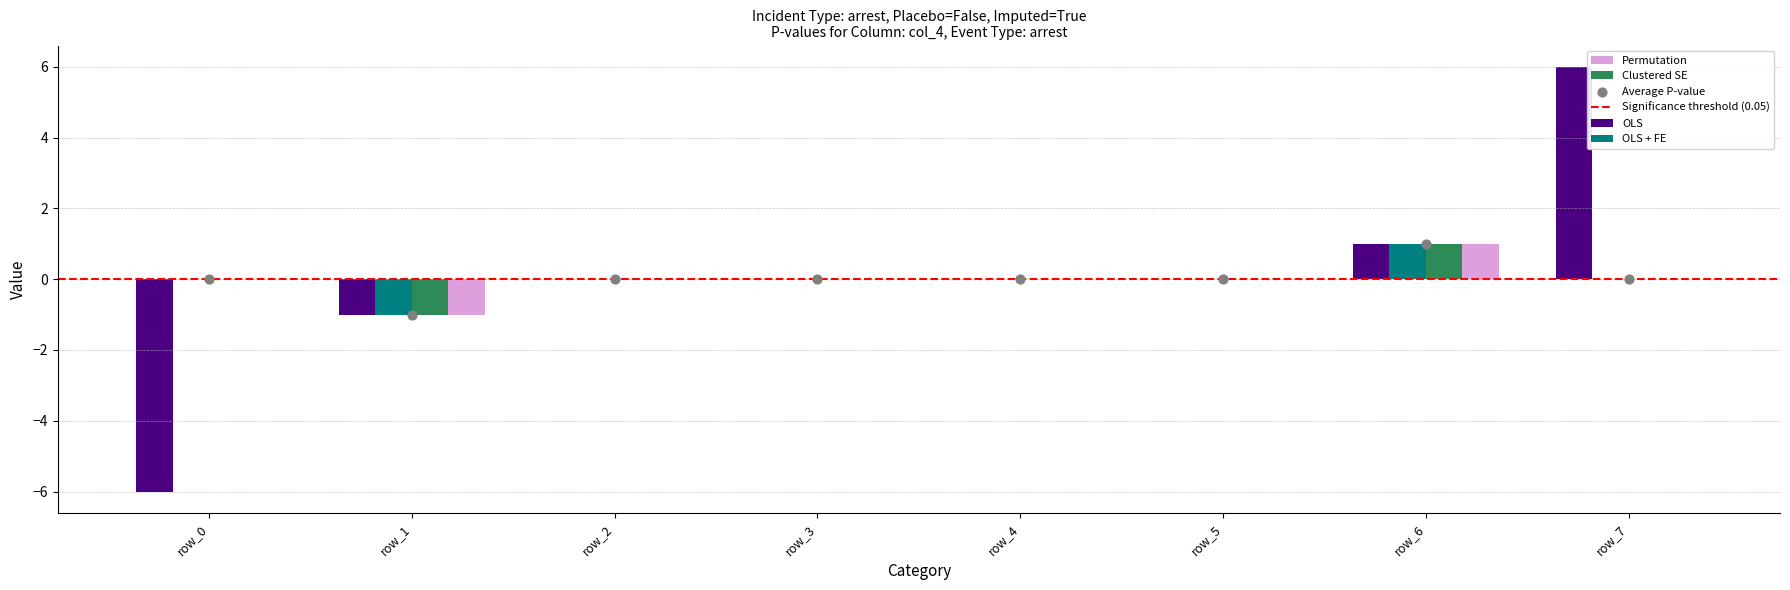

At which category is the sum across all series the highest?

row_7